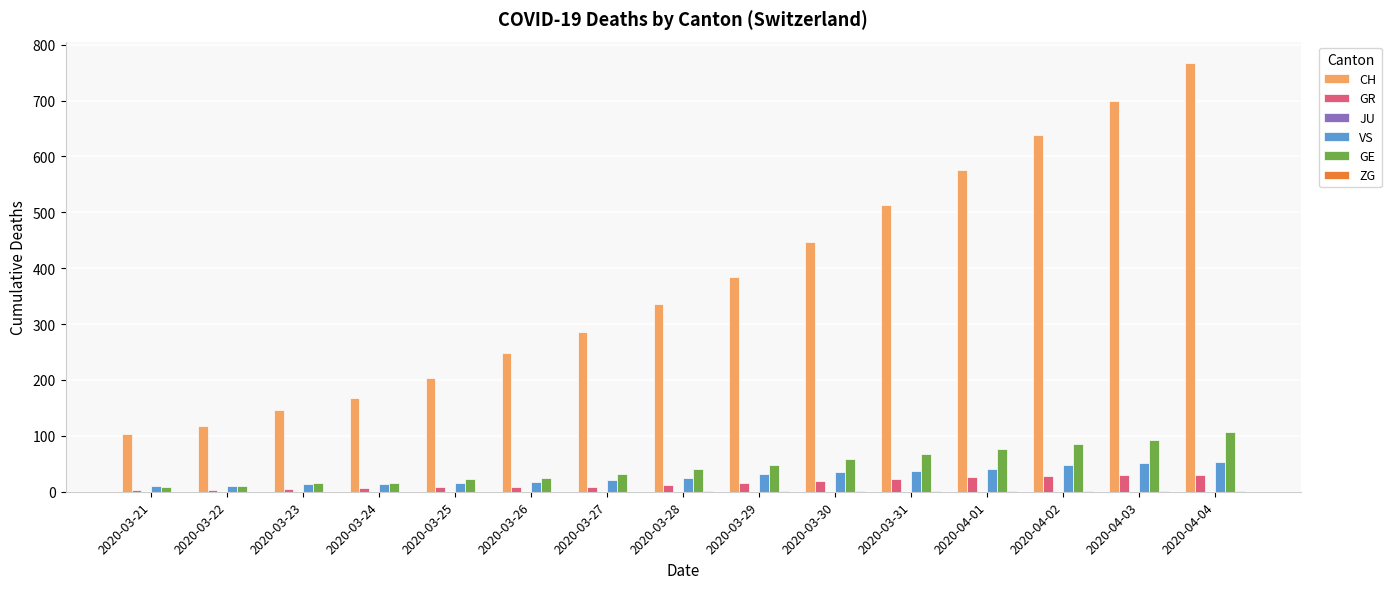

What is the sum of all VS values?

420